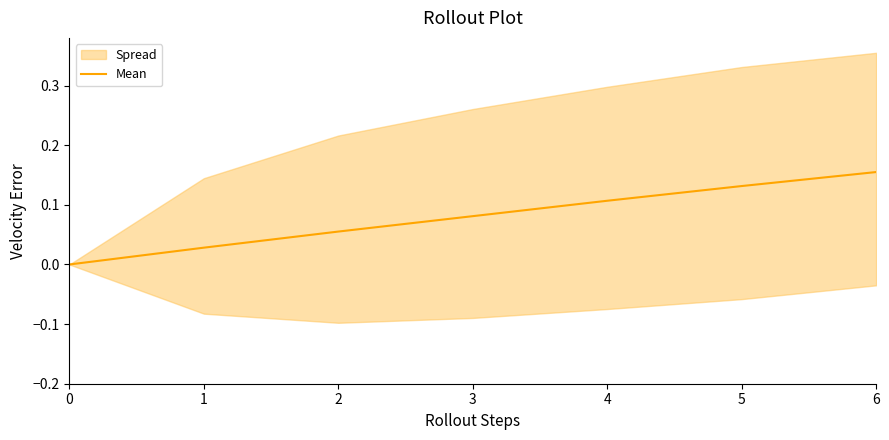

List the labels in order of value, largest first.

6, 5, 4, 3, 2, 1, 0